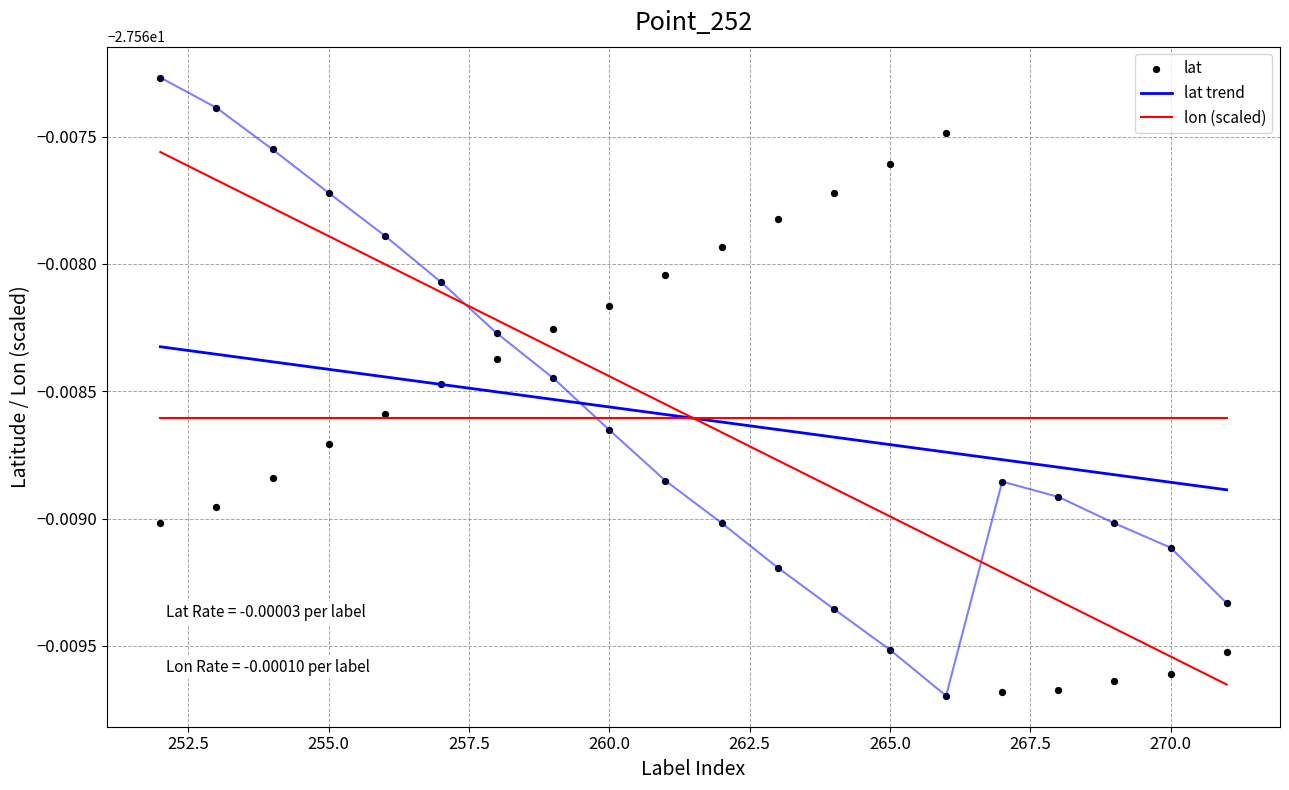

Is the value of lat at 13 greater than the value of lon (scaled) at 10?

Yes